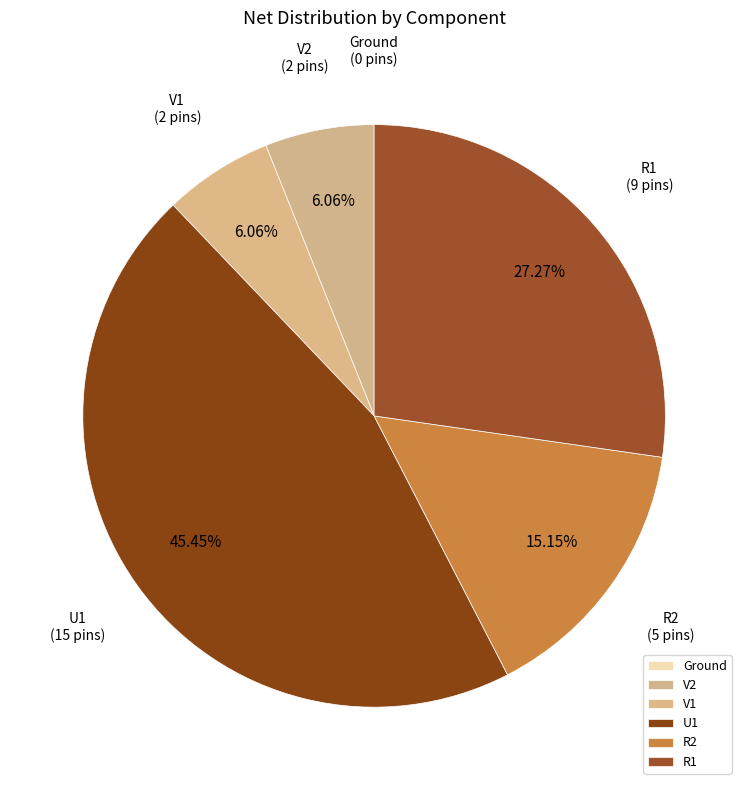

What is the ratio of the value at V2 to the value at R2?

0.4